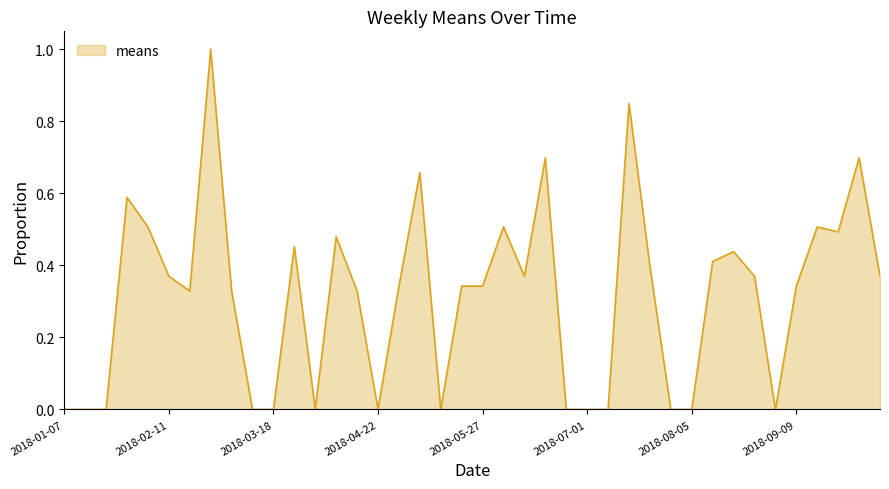

What is the greatest value displayed?

1.0